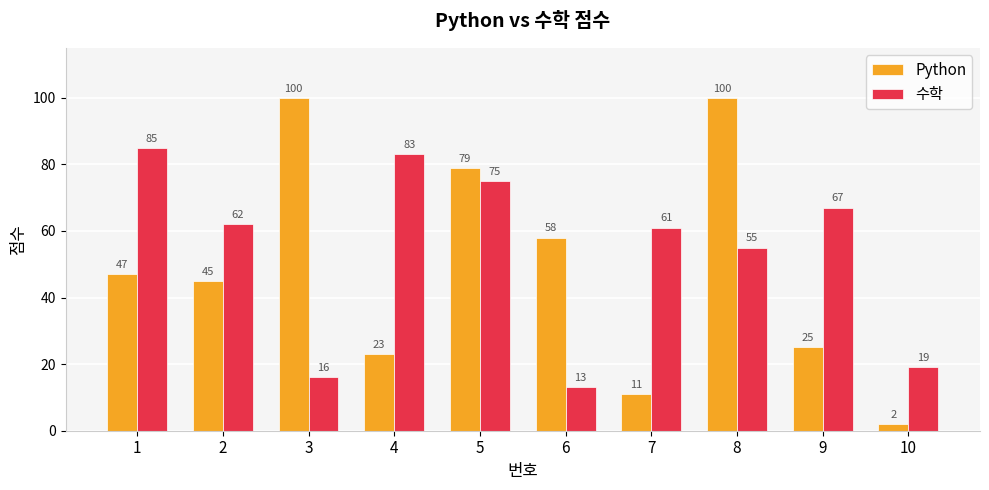

What is the difference between the highest and lowest values at 1?

38